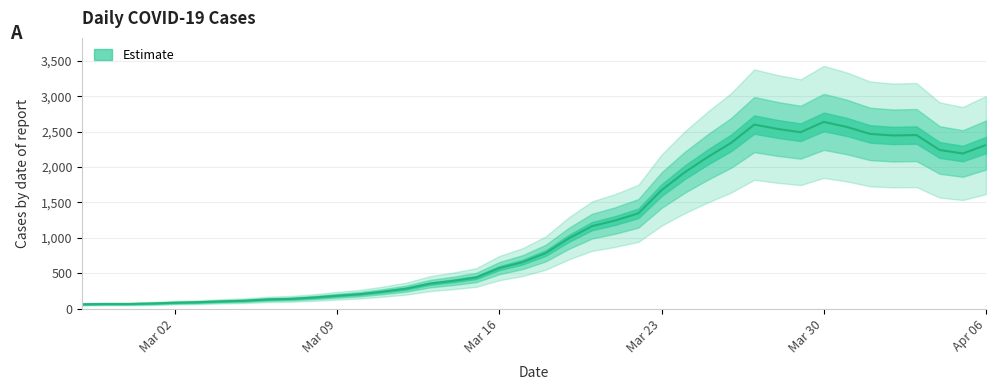

What position from the left is 2020-03-15?

18